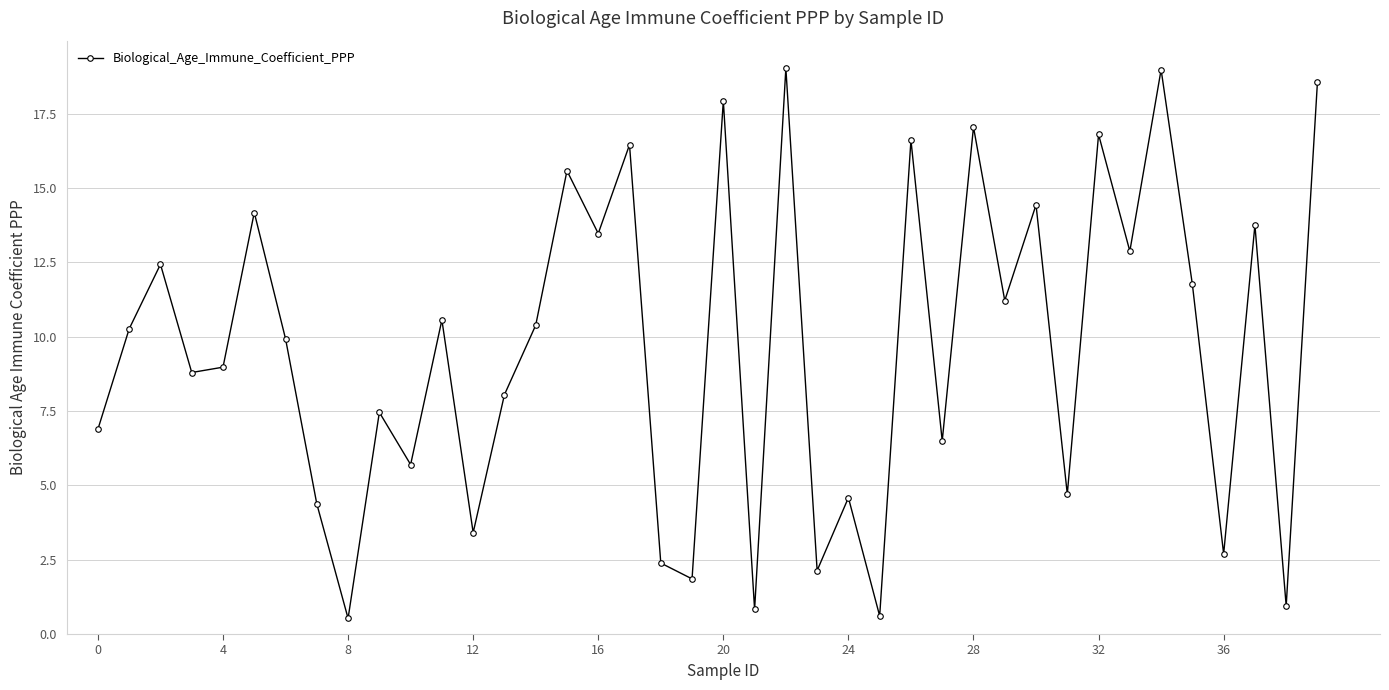

Reading left to right, transcribe all the data shown in this chart.

6.9	10.3	12.4	8.8	9.0	14.2	9.9	4.4	0.5	7.5	5.7	10.6	3.4	8.0	10.4	15.6	13.5	16.5	2.4	1.9	17.9	0.8	19.0	2.1	4.6	0.6	16.6	6.5	17.1	11.2	14.4	4.7	16.8	12.9	19.0	11.8	2.7	13.8	0.9	18.6